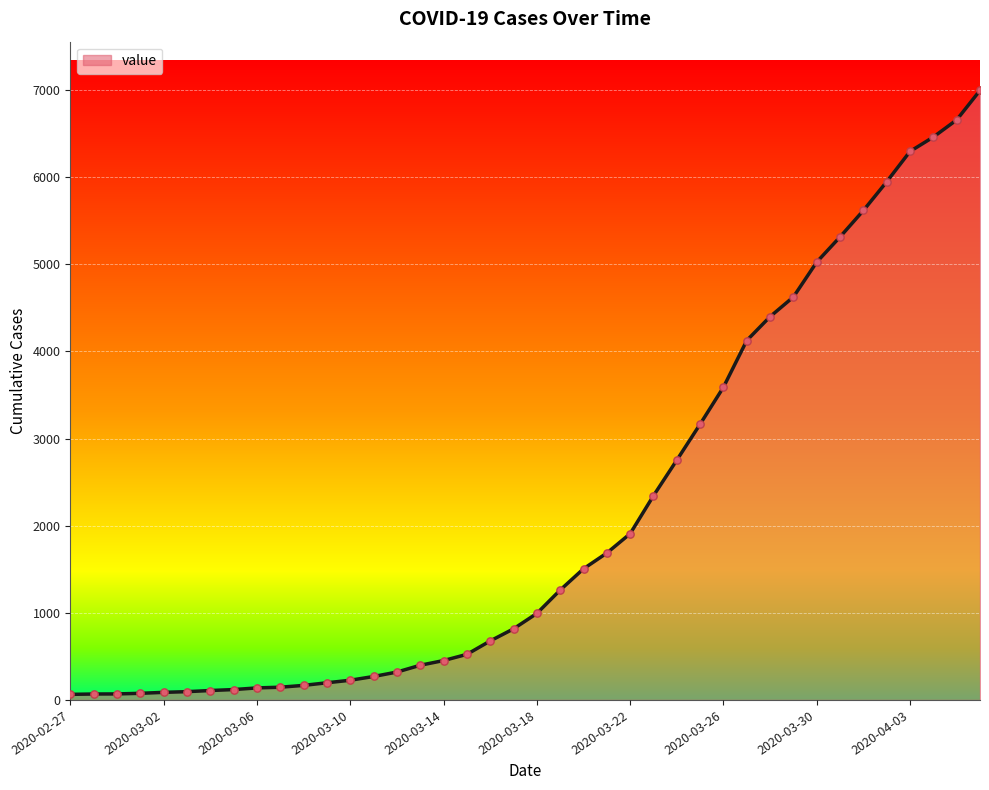

What is the difference between the maximum and minimum values?

6931